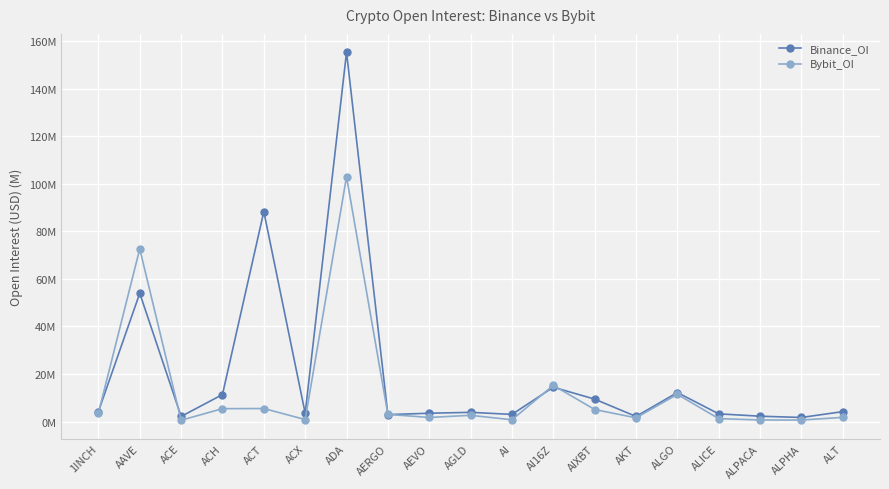

The value of Bybit_OI at ACH is 5.4. True or false?

True